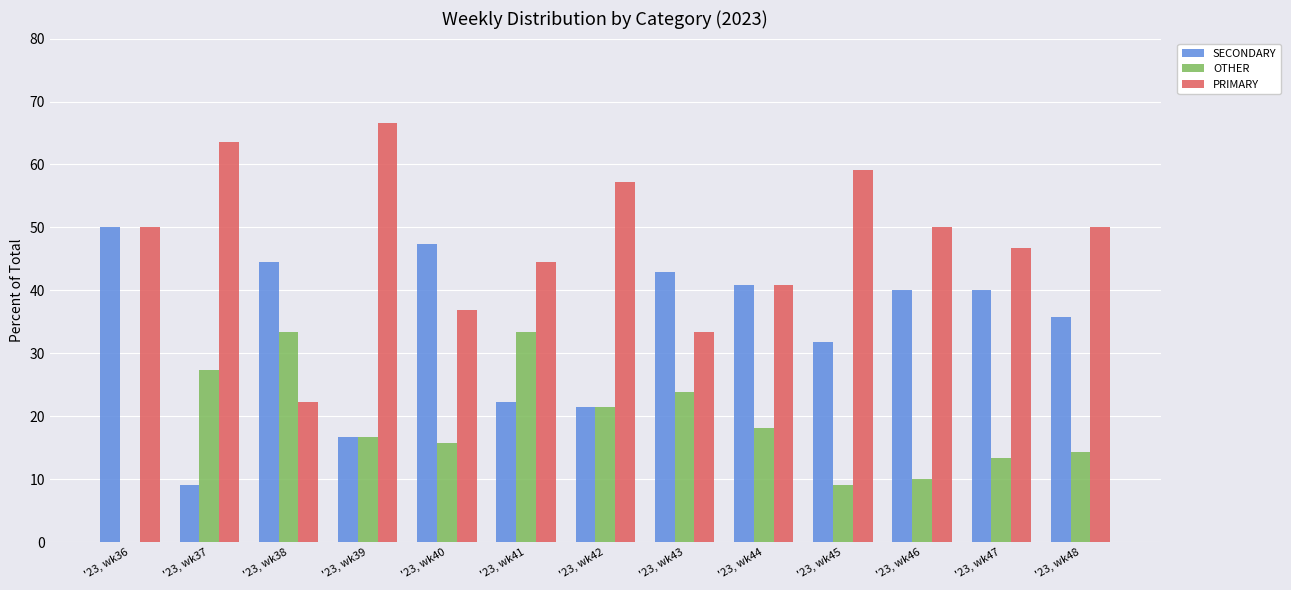

Reading left to right, extract all data points from this chart.

SECONDARY: 50.0	9.1	44.4	16.7	47.4	22.2	21.4	42.9	40.9	31.8	40.0	40.0	35.7
OTHER: 0.0	27.3	33.3	16.7	15.8	33.3	21.4	23.8	18.2	9.1	10.0	13.3	14.3
PRIMARY: 50.0	63.6	22.2	66.7	36.8	44.4	57.1	33.3	40.9	59.1	50.0	46.7	50.0